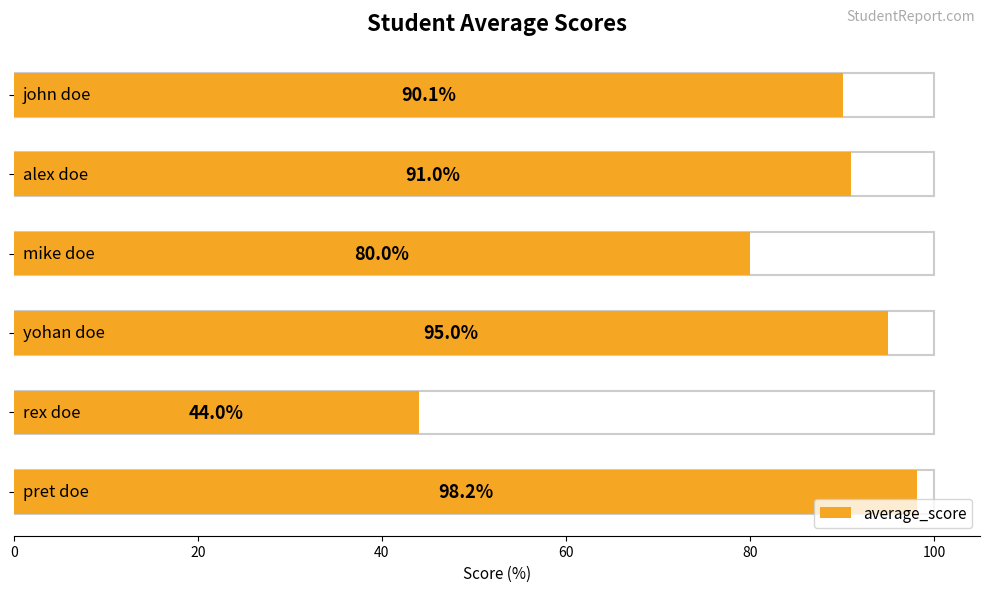

What is the smallest value displayed?

44.0